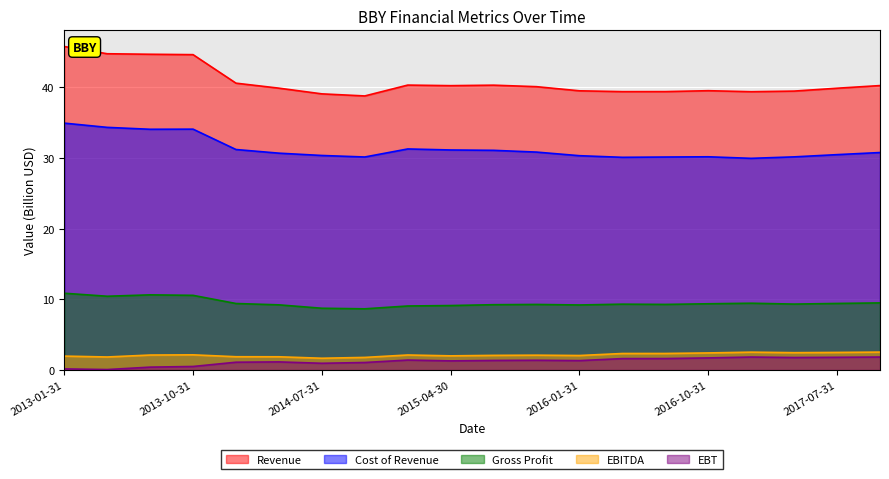

Reading left to right, list all the values displayed in this chart.

Revenue: 2013-01-31=45.8	2013-04-30=44.8	2013-07-31=44.7	2013-10-31=44.7	2014-01-31=40.6	2014-04-30=39.9	2014-07-31=39.1	2014-10-31=38.8	2015-01-31=40.3	2015-04-30=40.3	2015-07-31=40.3	2015-10-31=40.1	2016-01-31=39.5	2016-04-30=39.4	2016-07-31=39.4	2016-10-31=39.5	2017-01-31=39.4	2017-04-30=39.5	2017-07-31=39.9	2017-10-31=40.3
Cost of Revenue: 2013-01-31=35.0	2013-04-30=34.4	2013-07-31=34.1	2013-10-31=34.1	2014-01-31=31.2	2014-04-30=30.7	2014-07-31=30.4	2014-10-31=30.2	2015-01-31=31.3	2015-04-30=31.1	2015-07-31=31.1	2015-10-31=30.8	2016-01-31=30.3	2016-04-30=30.1	2016-07-31=30.1	2016-10-31=30.2	2017-01-31=30.0	2017-04-30=30.2	2017-07-31=30.5	2017-10-31=30.8
Gross Profit: 2013-01-31=10.9	2013-04-30=10.4	2013-07-31=10.6	2013-10-31=10.6	2014-01-31=9.4	2014-04-30=9.2	2014-07-31=8.7	2014-10-31=8.6	2015-01-31=9.0	2015-04-30=9.1	2015-07-31=9.2	2015-10-31=9.3	2016-01-31=9.2	2016-04-30=9.3	2016-07-31=9.3	2016-10-31=9.4	2017-01-31=9.4	2017-04-30=9.3	2017-07-31=9.4	2017-10-31=9.5
EBITDA: 2013-01-31=1.9	2013-04-30=1.8	2013-07-31=2.1	2013-10-31=2.1	2014-01-31=1.9	2014-04-30=1.9	2014-07-31=1.6	2014-10-31=1.8	2015-01-31=2.1	2015-04-30=2.0	2015-07-31=2.1	2015-10-31=2.1	2016-01-31=2.0	2016-04-30=2.3	2016-07-31=2.3	2016-10-31=2.4	2017-01-31=2.5	2017-04-30=2.4	2017-07-31=2.5	2017-10-31=2.5
EBT: 2013-01-31=0.1	2013-04-30=0.0	2013-07-31=0.4	2013-10-31=0.5	2014-01-31=1.1	2014-04-30=1.1	2014-07-31=0.9	2014-10-31=1.0	2015-01-31=1.4	2015-04-30=1.3	2015-07-31=1.3	2015-10-31=1.4	2016-01-31=1.3	2016-04-30=1.6	2016-07-31=1.6	2016-10-31=1.7	2017-01-31=1.8	2017-04-30=1.7	2017-07-31=1.8	2017-10-31=1.8